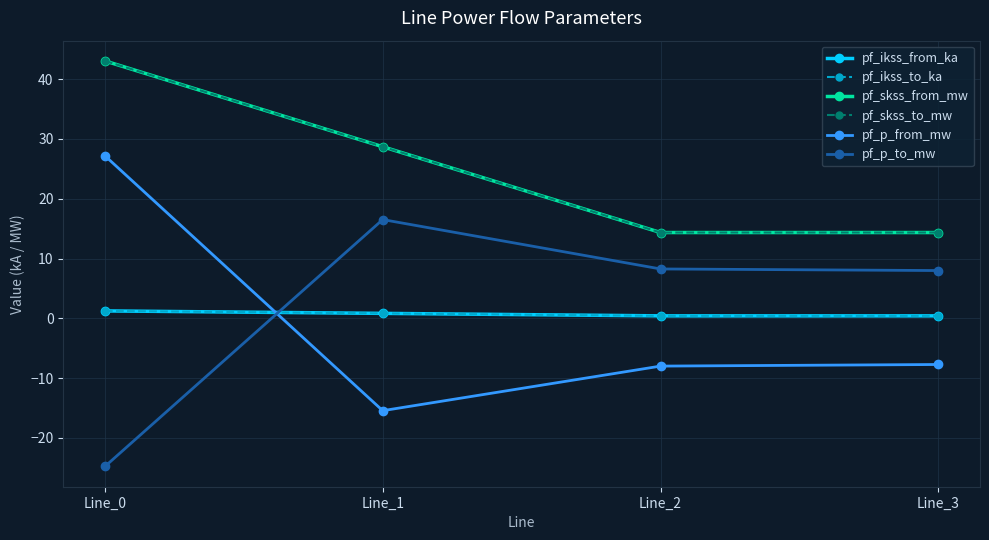

How many values in pf_p_from_mw are above zero?

1